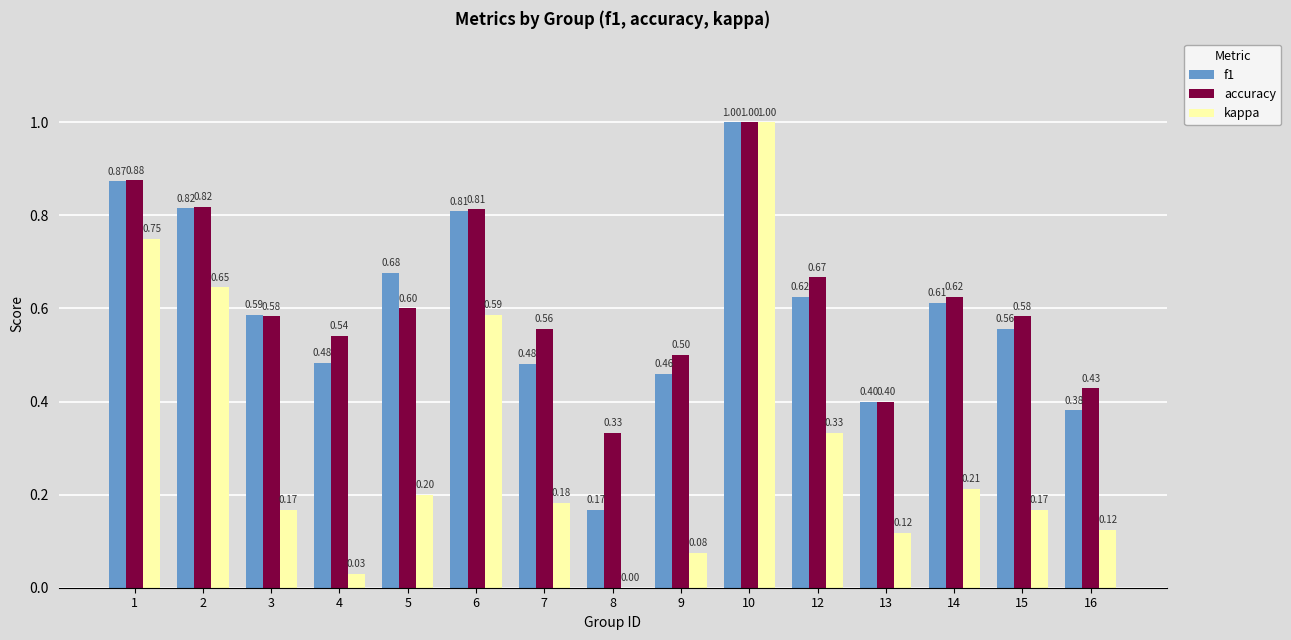

The value of accuracy at 4 is 0.5. True or false?

True